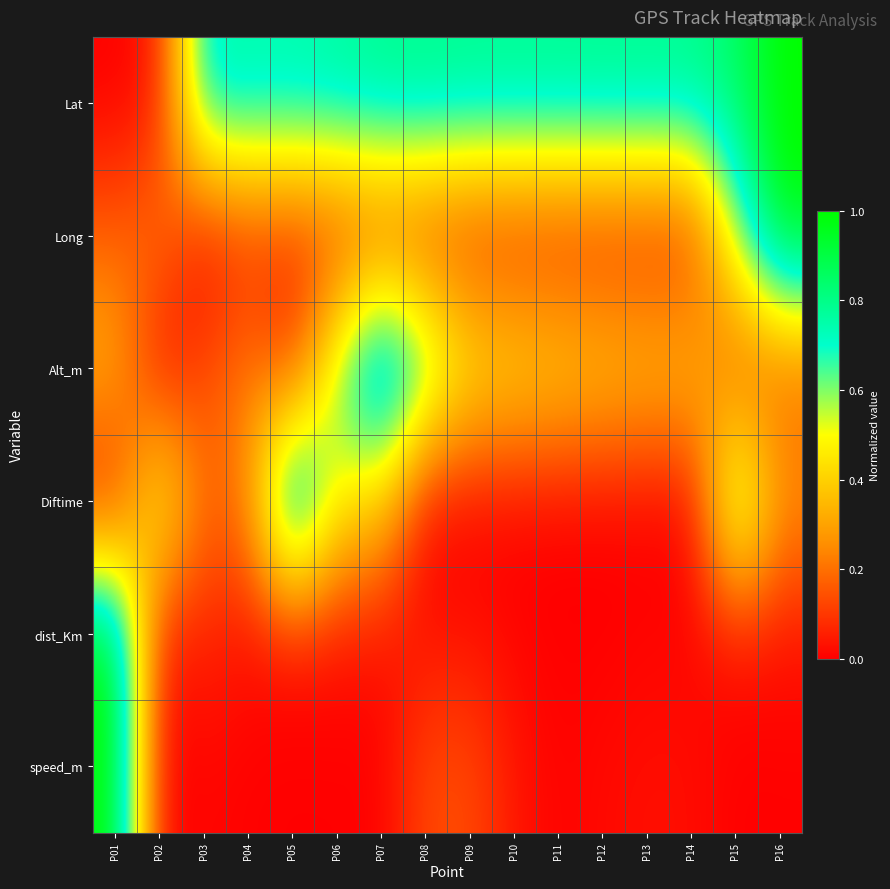

Reading left to right, what are all the values shown in this chart?

Lat: P01=0.0	P02=0.0	P03=0.8	P04=0.8	P05=0.8	P06=0.8	P07=0.8	P08=0.8	P09=0.8	P10=0.8	P11=0.8	P12=0.8	P13=0.8	P14=0.8	P15=0.9	P16=1.0
Long: P01=0.2	P02=0.2	P03=0.0	P04=0.1	P05=0.1	P06=0.1	P07=0.1	P08=0.1	P09=0.1	P10=0.0	P11=0.0	P12=0.0	P13=0.0	P14=0.1	P15=0.6	P16=1.0
Alt_m: P01=0.3	P02=0.0	P03=0.1	P04=0.2	P05=0.1	P06=0.6	P07=1.0	P08=0.7	P09=0.5	P10=0.5	P11=0.4	P12=0.4	P13=0.4	P14=0.4	P15=0.1	P16=0.2
Diftime: P01=0.0	P02=0.6	P03=0.2	P04=0.2	P05=1.0	P06=0.5	P07=0.4	P08=0.0	P09=0.0	P10=0.0	P11=0.0	P12=0.0	P13=0.0	P14=0.0	P15=0.7	P16=0.3
dist_Km: P01=1.0	P02=0.0	P03=0.1	P04=0.0	P05=0.0	P06=0.0	P07=0.0	P08=0.0	P09=0.0	P10=0.0	P11=0.0	P12=0.0	P13=0.0	P14=0.0	P15=0.0	P16=0.0
speed_m: P01=1.0	P02=0.0	P03=0.0	P04=0.0	P05=0.0	P06=0.0	P07=0.0	P08=0.1	P09=0.1	P10=0.0	P11=0.0	P12=0.0	P13=0.0	P14=0.0	P15=0.0	P16=0.0